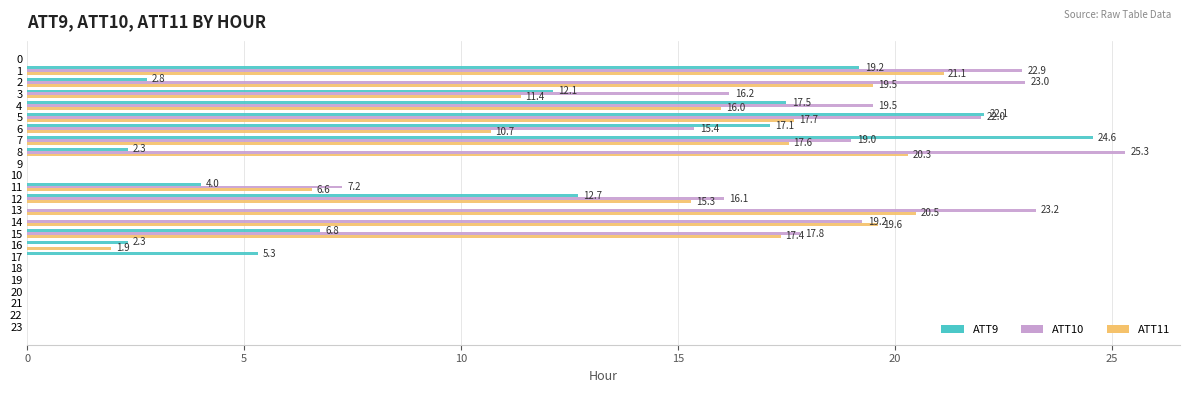

Is it true that ATT11 equals 0.0 at 20?

True